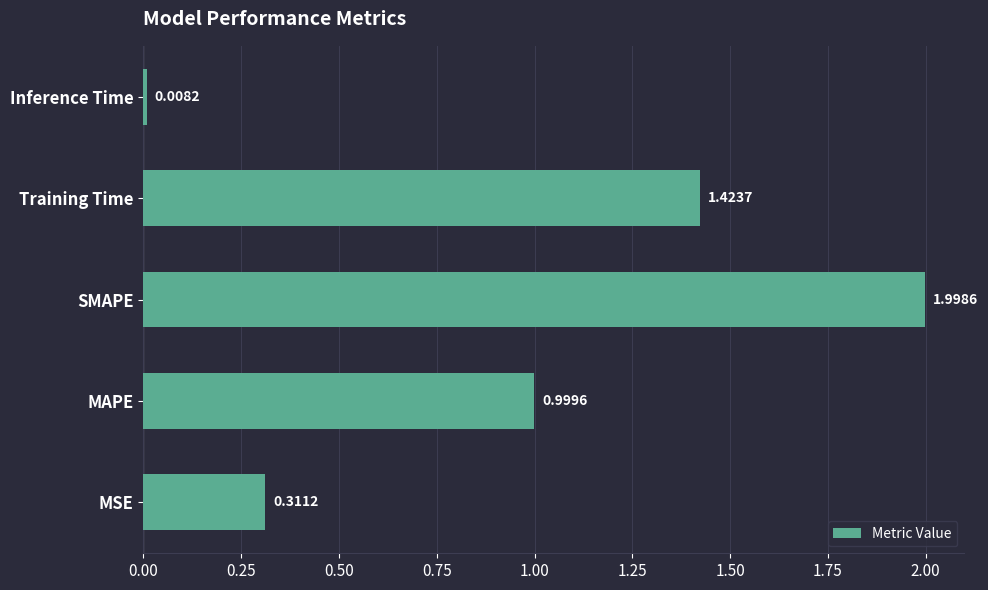

List the labels in order of value, smallest first.

Inference Time, MSE, MAPE, Training Time, SMAPE